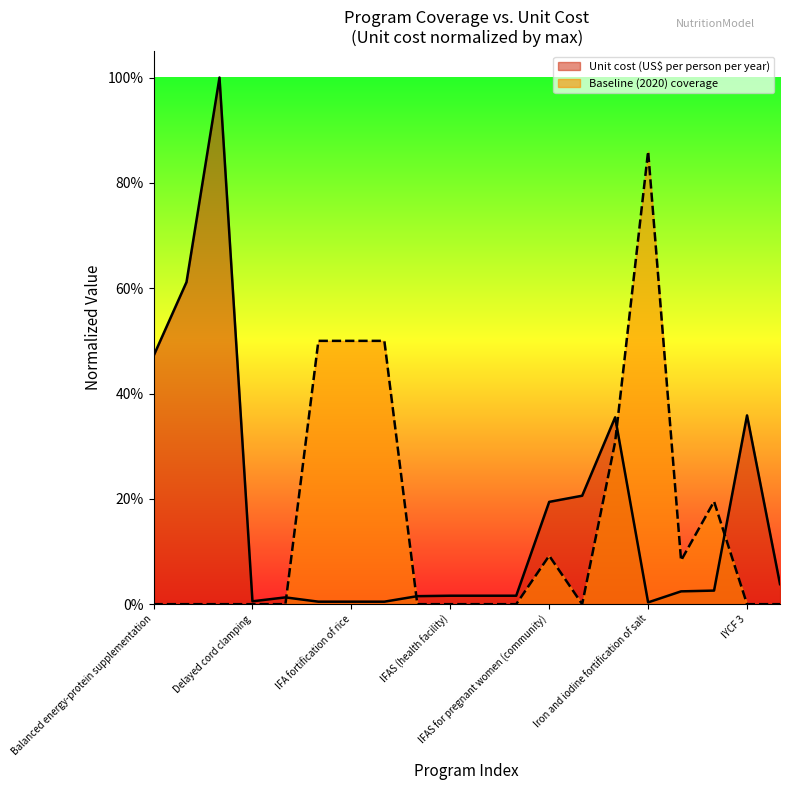

Reading left to right, what are all the values shown in this chart?

Unit cost (US$ per person per year): Balanced energy-protein supplementation=0.5	Calcium supplementation=0.6	Cash transfers=1.0	Delayed cord clamping=0.0	Family planning=0.0	IFA fortification of maize=0.0	IFA fortification of rice=0.0	IFA fortification of wheat flour=0.0	IFAS (community)=0.0	IFAS (health facility)=0.0	IFAS (retailer)=0.0	IFAS (school)=0.0	IFAS for pregnant women (community)=0.2	IFAS for pregnant women (health facility)=0.2	IPTp=0.4	Iron and iodine fortification of salt=0.0	IYCF 1=0.0	IYCF 2=0.0	IYCF 3=0.4	Kangaroo mother care=0.0
Baseline (2020) coverage: Balanced energy-protein supplementation=0.0	Calcium supplementation=0.0	Cash transfers=0.0	Delayed cord clamping=0.0	Family planning=0.0	IFA fortification of maize=0.5	IFA fortification of rice=0.5	IFA fortification of wheat flour=0.5	IFAS (community)=0.0	IFAS (health facility)=0.0	IFAS (retailer)=0.0	IFAS (school)=0.0	IFAS for pregnant women (community)=0.1	IFAS for pregnant women (health facility)=0.0	IPTp=0.3	Iron and iodine fortification of salt=0.9	IYCF 1=0.1	IYCF 2=0.2	IYCF 3=0.0	Kangaroo mother care=0.0